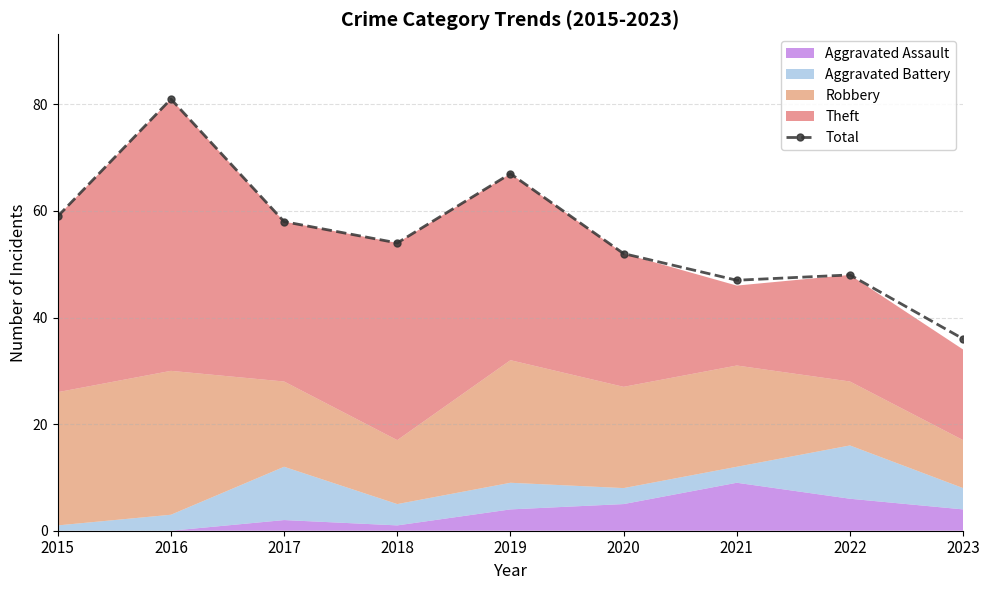

Reading left to right, extract all data points from this chart.

2015=59	2016=81	2017=58	2018=54	2019=67	2020=52	2021=47	2022=48	2023=36